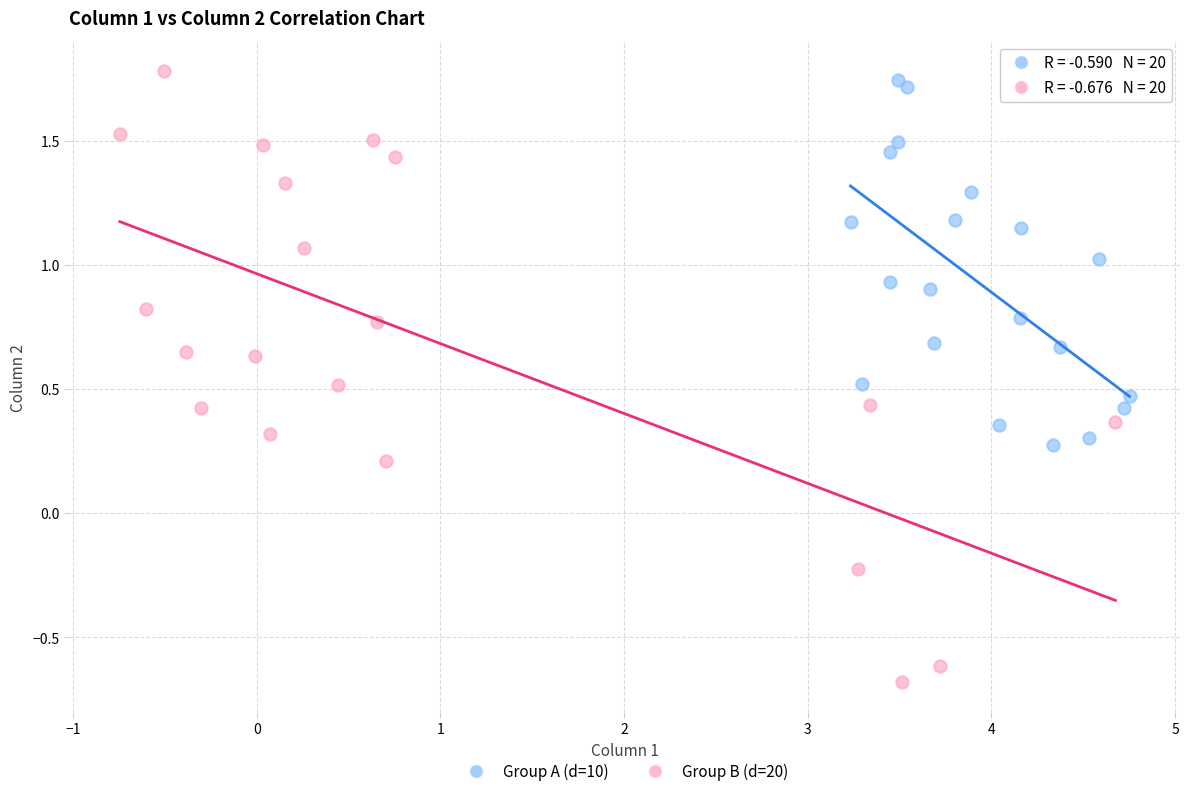

Which series reaches the minimum Y coordinate?

Group B (d=20)